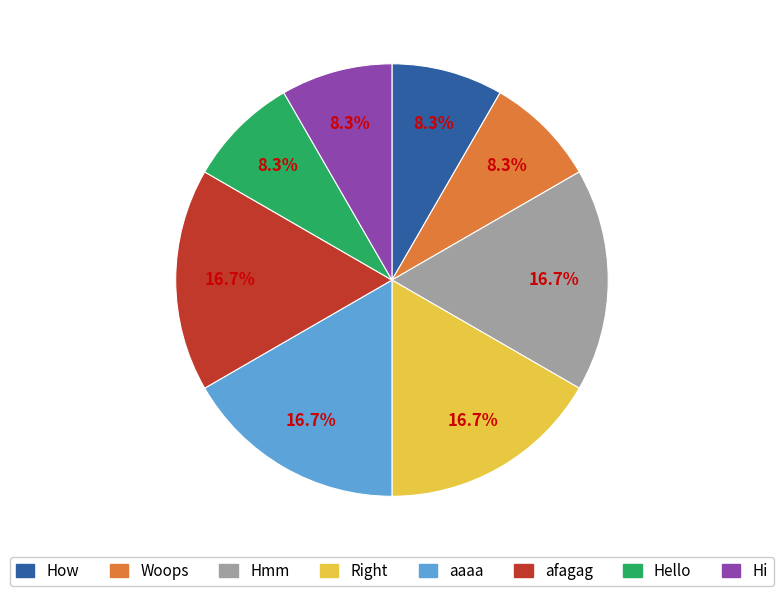

How many segments does this pie chart have?

8